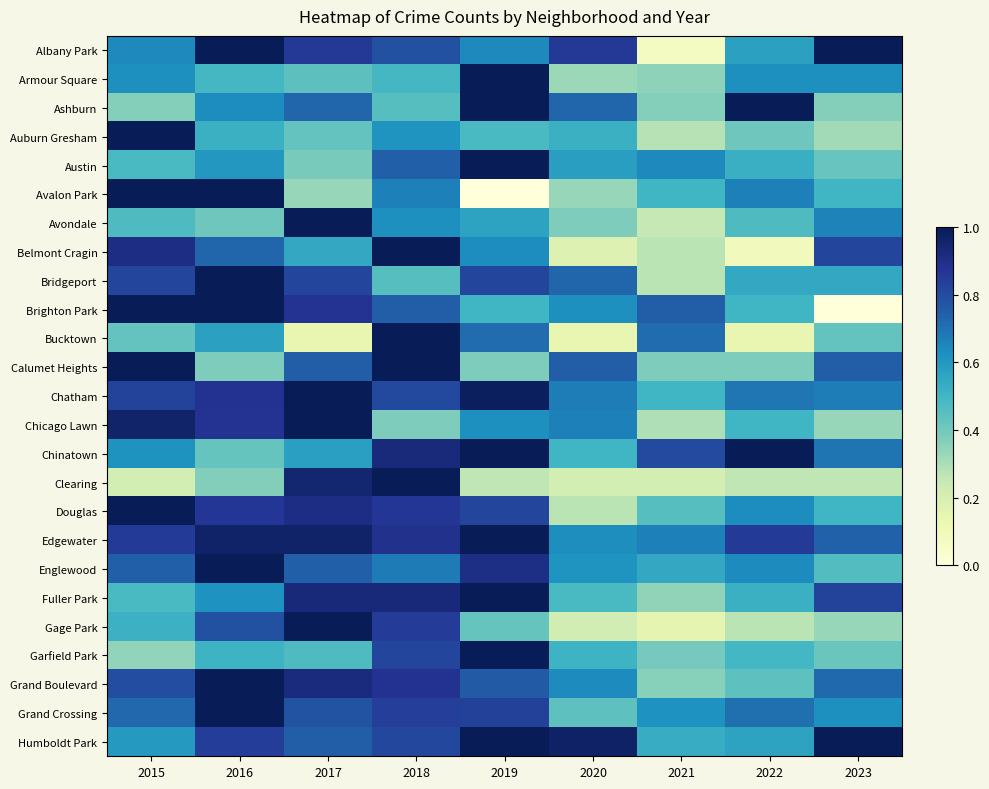

Rank the series at 2022 from lowest to highest value.

Belmont Cragin, Bucktown, Clearing, Gage Park, Calumet Heights, Auburn Gresham, Grand Boulevard, Avondale, Garfield Park, Brighton Park, Chicago Lawn, Fuller Park, Austin, Bridgeport, Humboldt Park, Albany Park, Armour Square, Douglas, Englewood, Avalon Park, Chatham, Grand Crossing, Edgewater, Ashburn, Chinatown